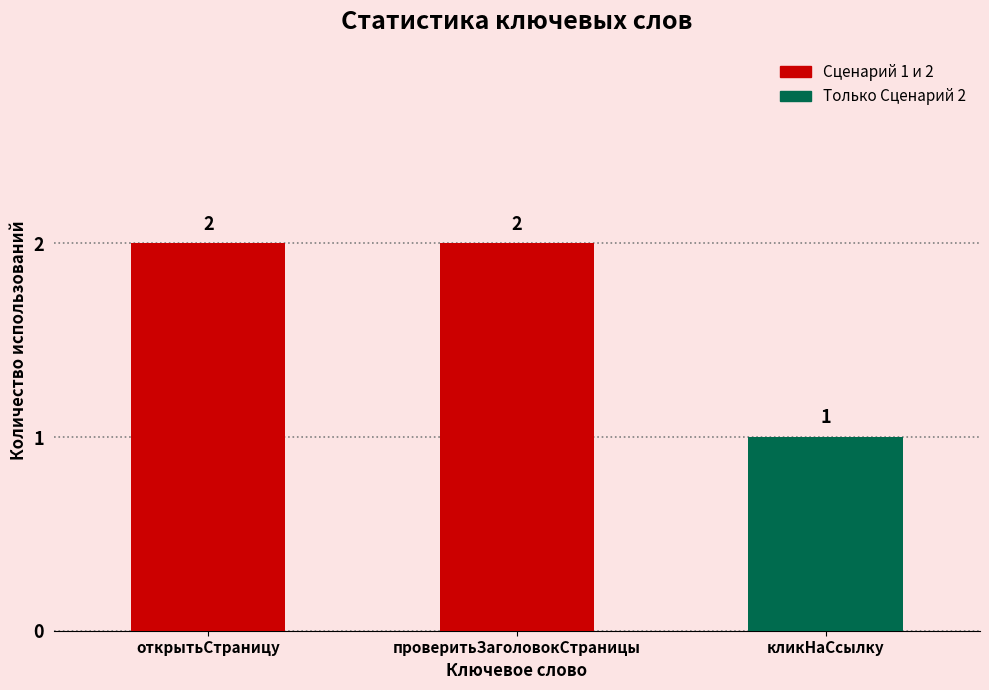

True or false: the data shows 2 at открытьСтраницу.

True